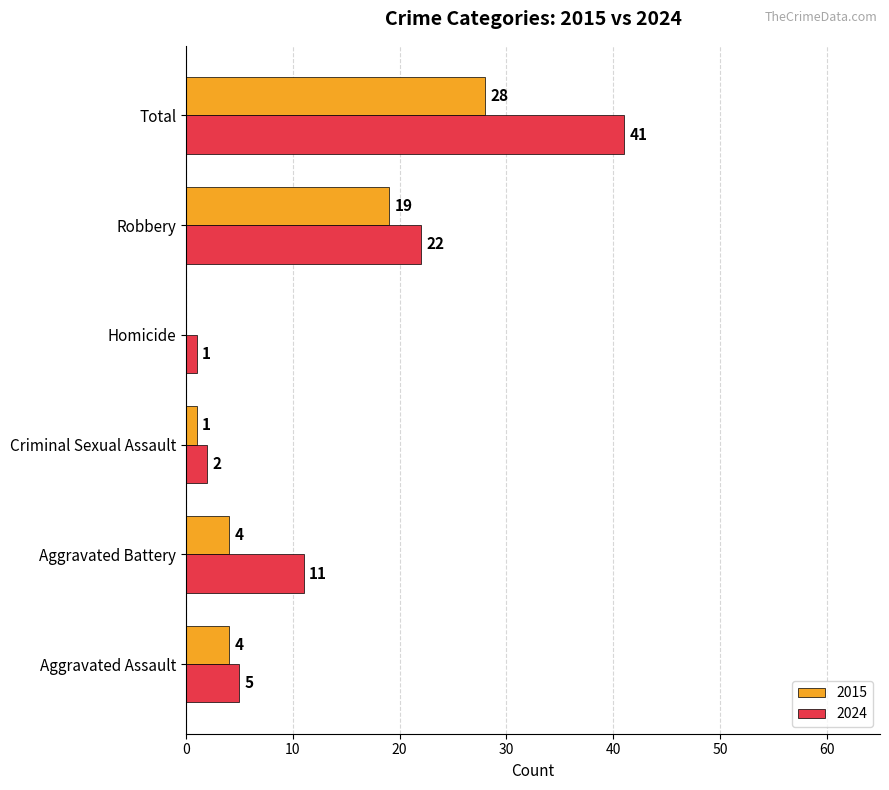

At which label is 2015 closest to 14?

Robbery